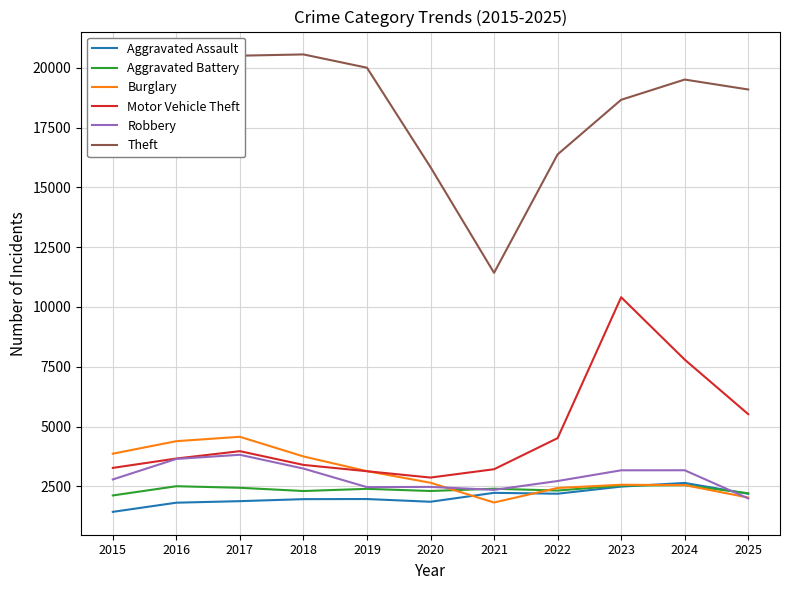

True or false: Burglary has a value of 2029 at 2025.

True